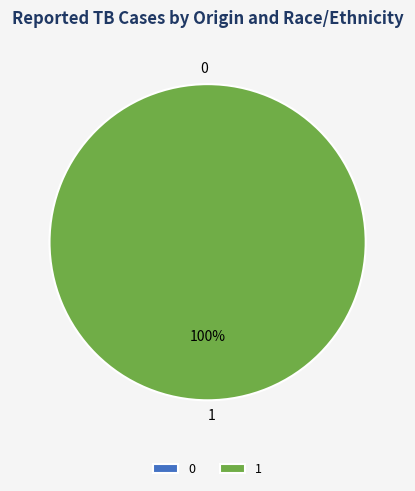

To the nearest percent, what is the difference between the largest and smallest slice percentages?

100%